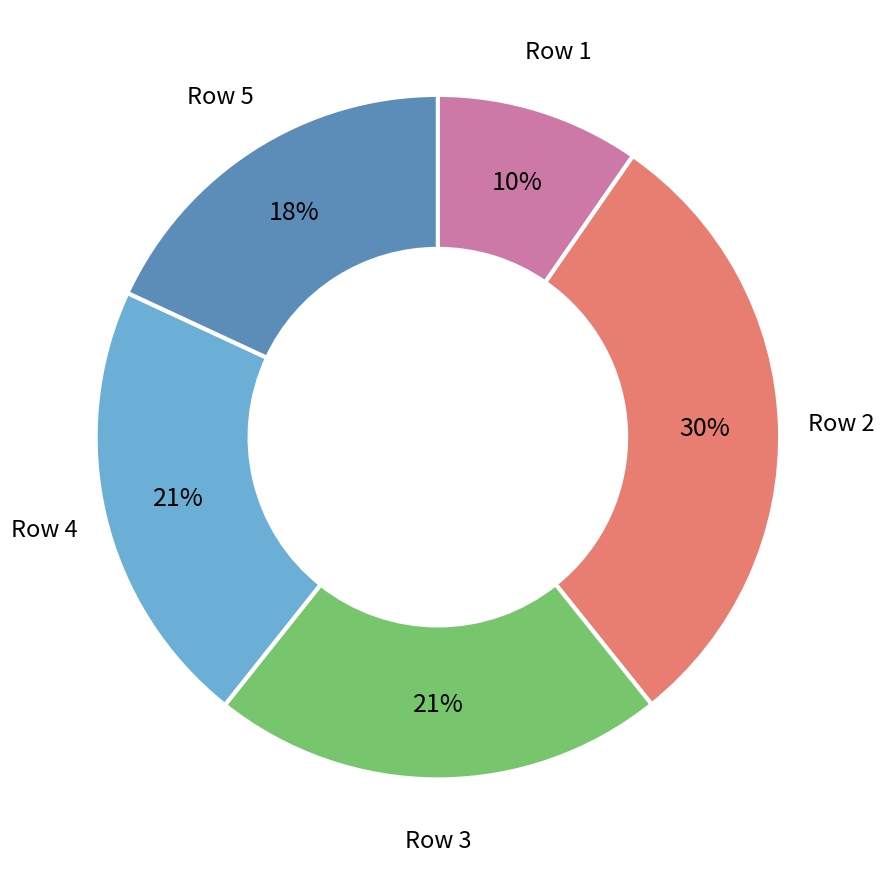

Is there a majority slice in this chart?

No